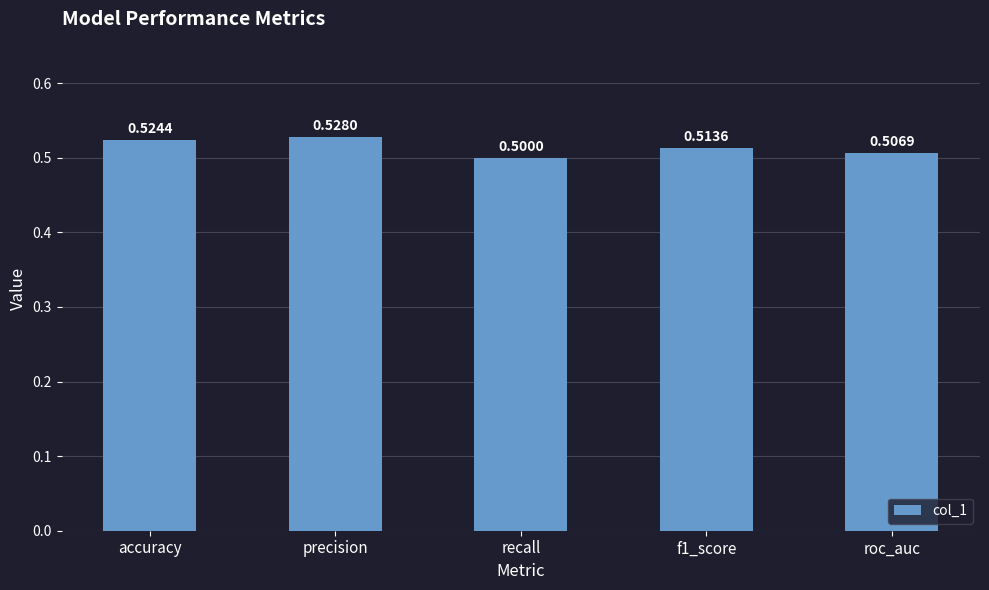

The value at roc_auc is 0.2. True or false?

False